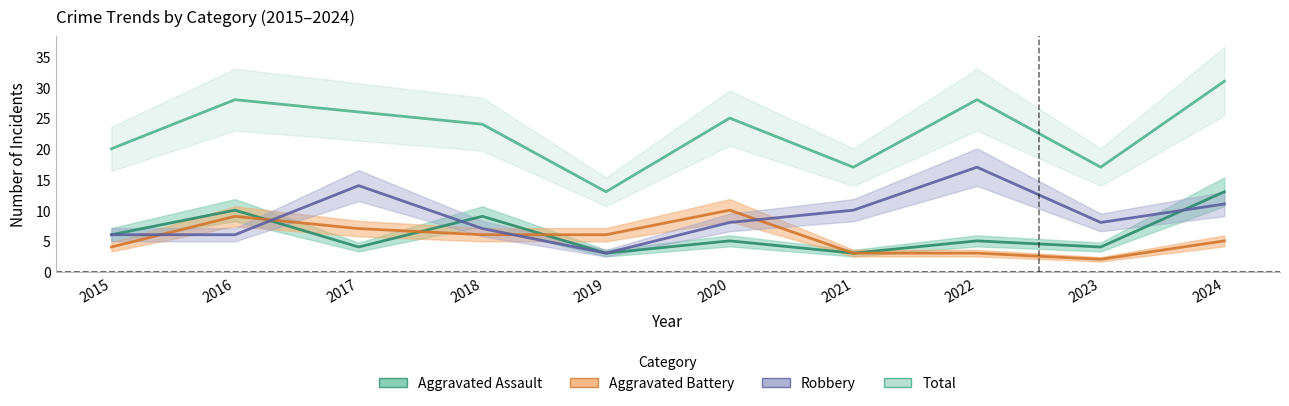

In Robbery, how many points are higher than both neighbors (excluding endpoints)?

2